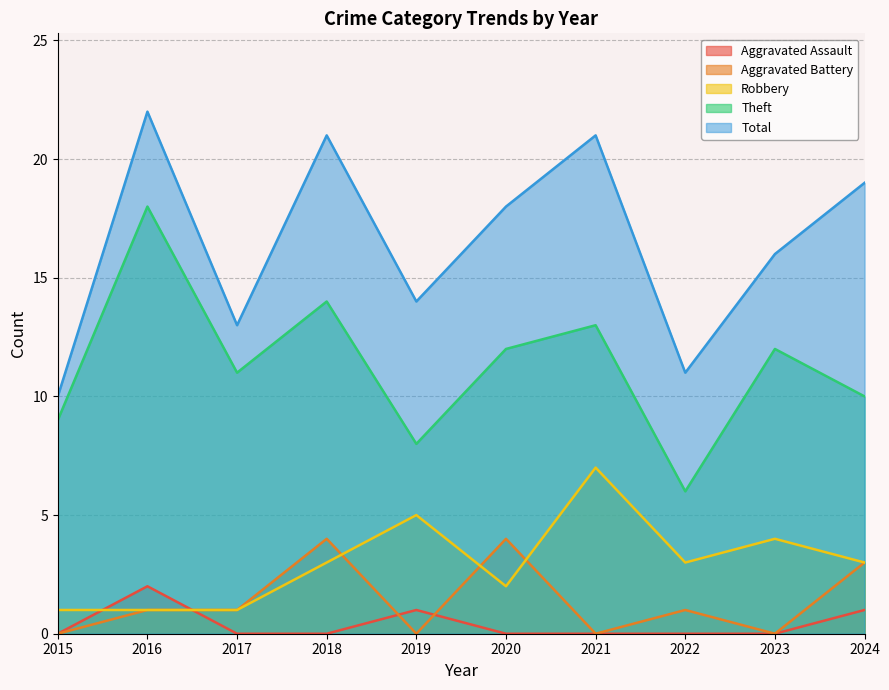

Where does the Aggravated Battery series first go above 1?

2018